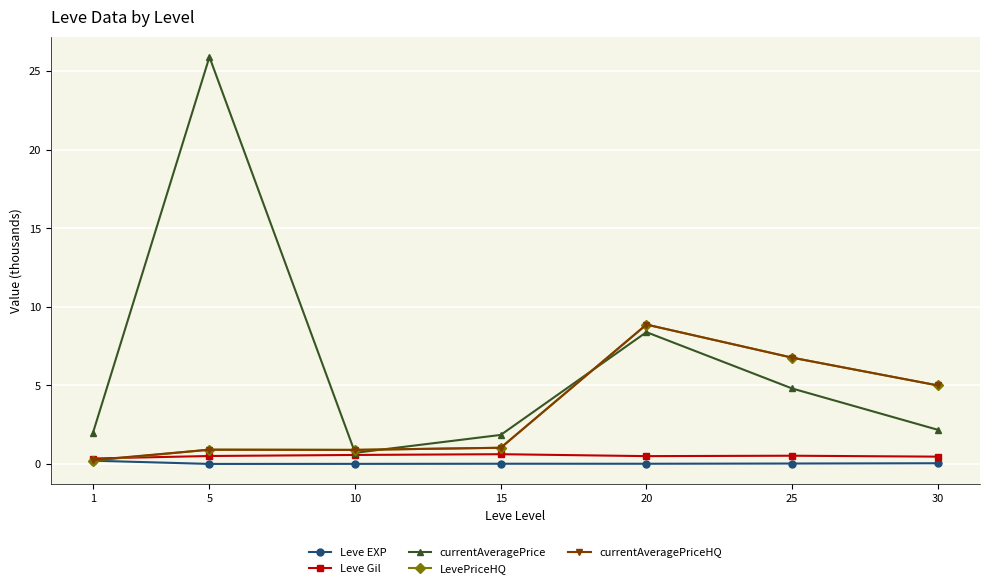

What is the lowest value of the LevePriceHQ series?

0.2